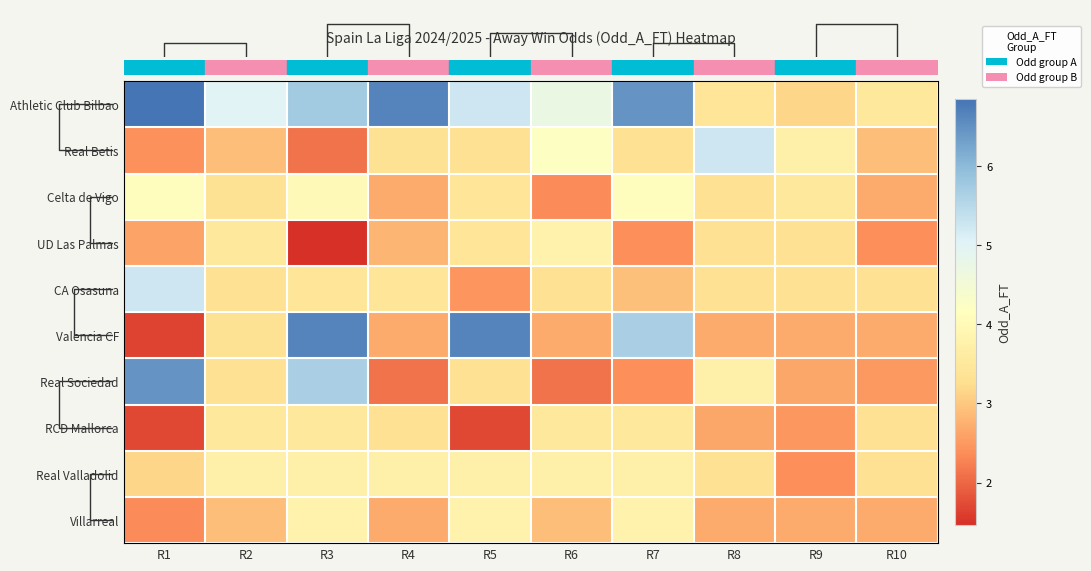

How many values in the Real Betis series exceed 3?

6